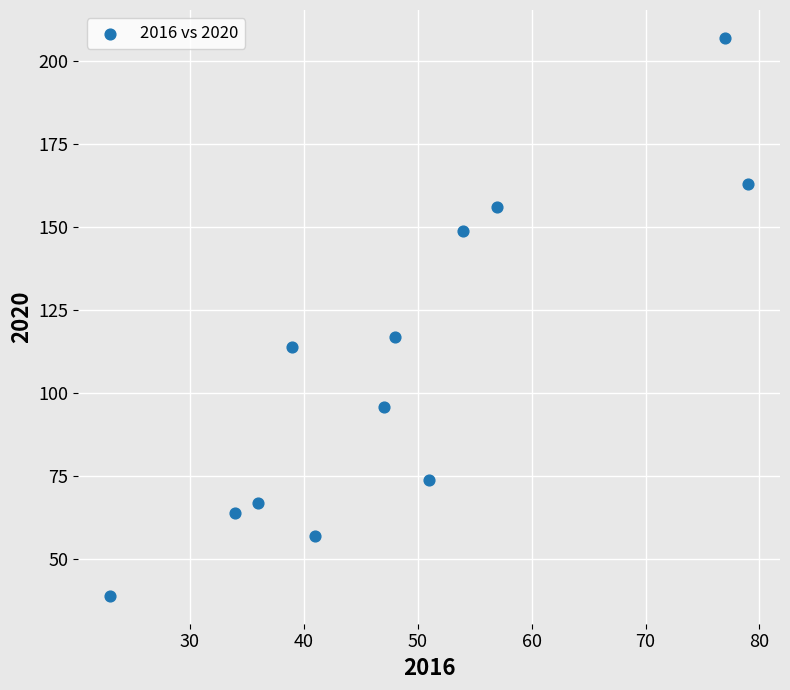

What Y value in the scatter plot is closest to 123?

117